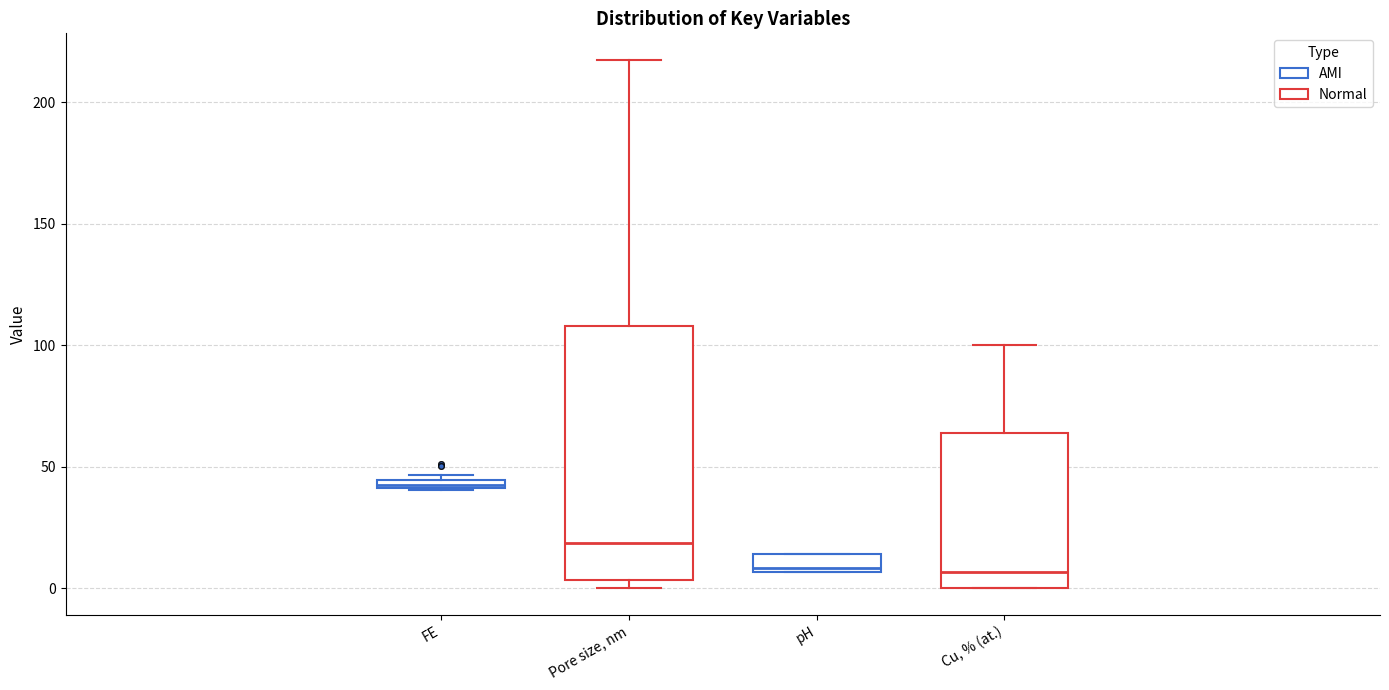

Where does the median line of the box for pH sit on the y-axis? The values are not printed on the chart, so give them approximately, as read against the axis.

10